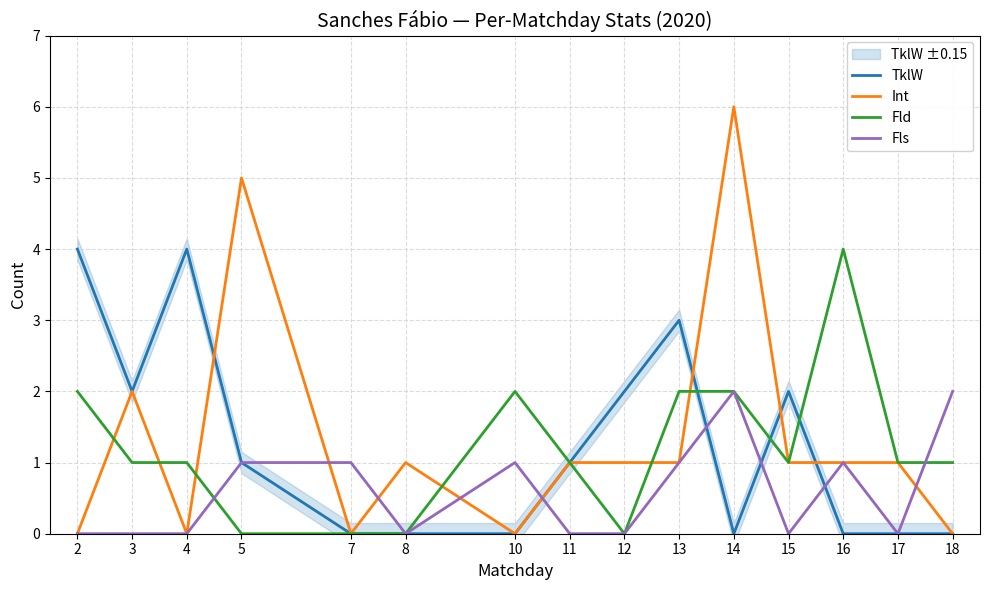

In Fld, how many points are higher than both neighbors (excluding endpoints)?

2